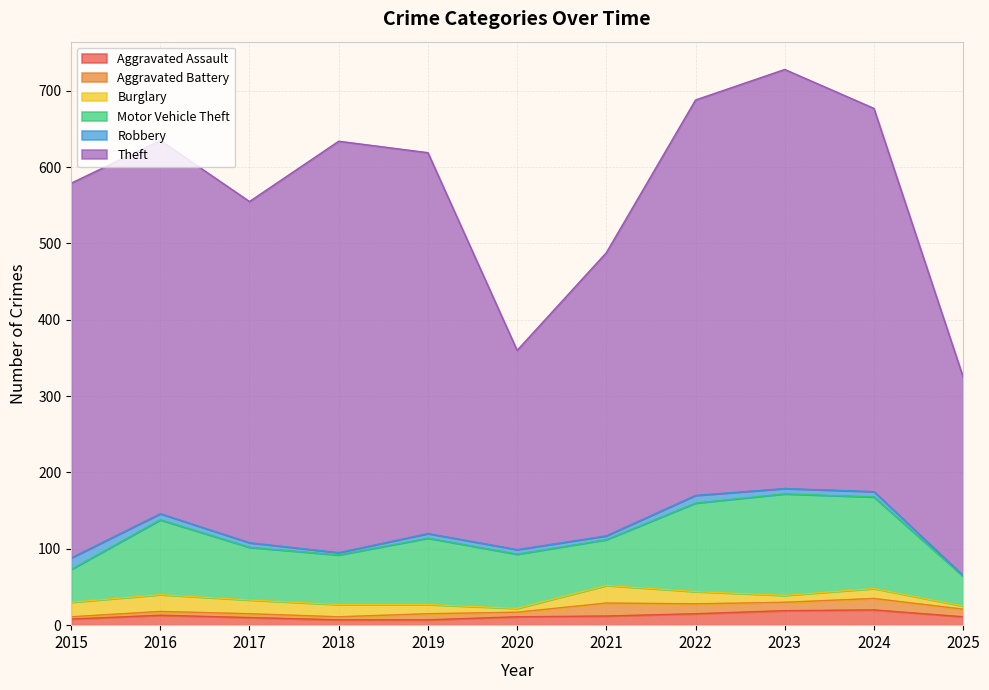

Which category has the lowest value in the Motor Vehicle Theft series?

2025